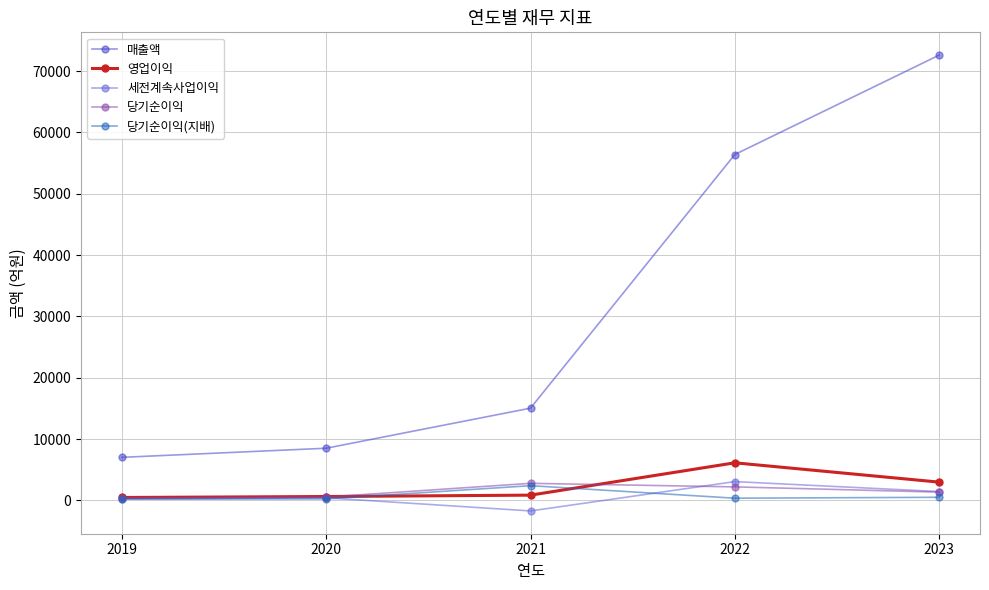

Between 2021 and 2022, which series saw the biggest shift?

매출액